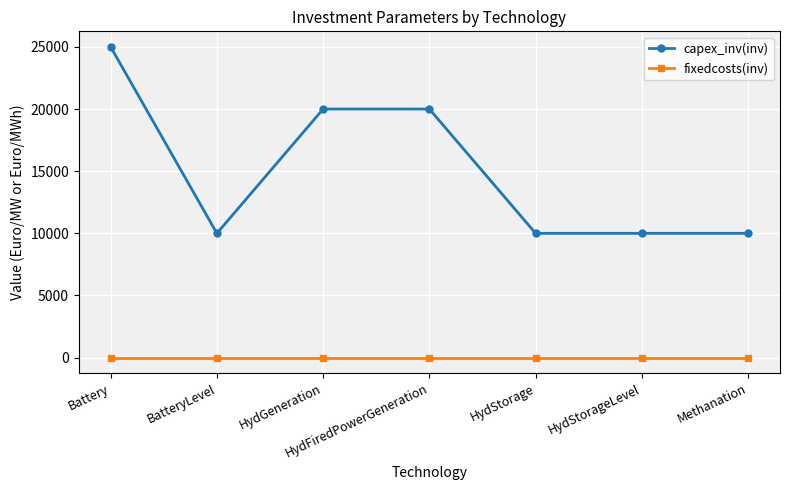

True or false: capex_inv(inv) and fixedcosts(inv) intersect in this chart.

False